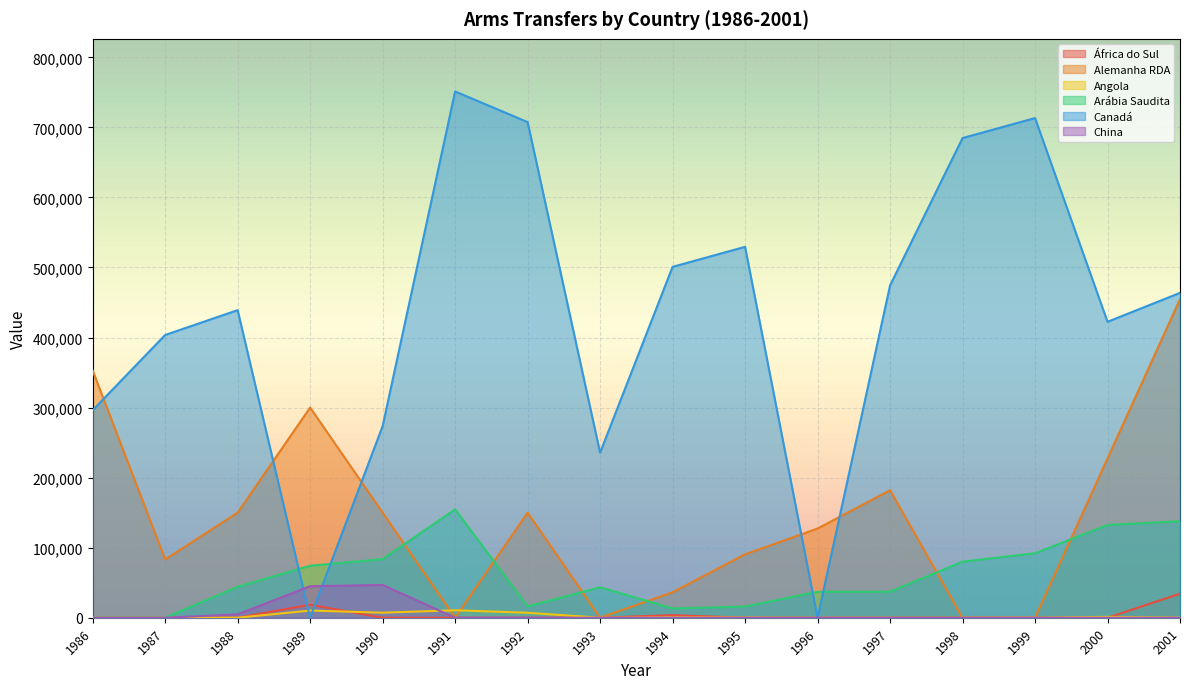

What is the total value across all series at 1987?

486845